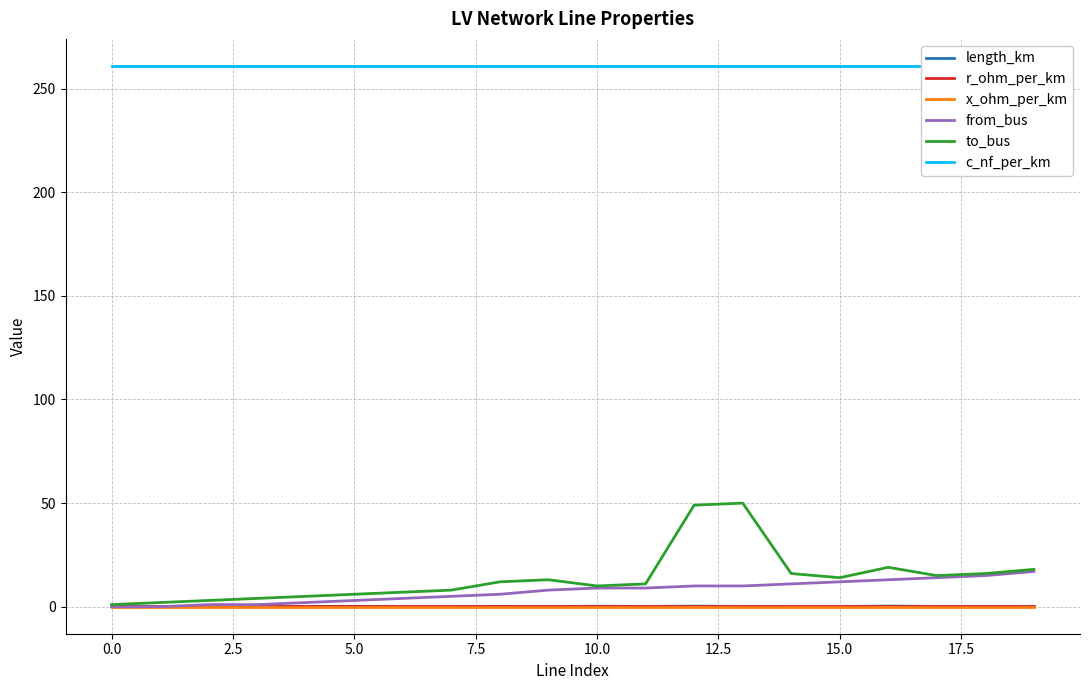

True or false: c_nf_per_km and length_km cross at least once.

False